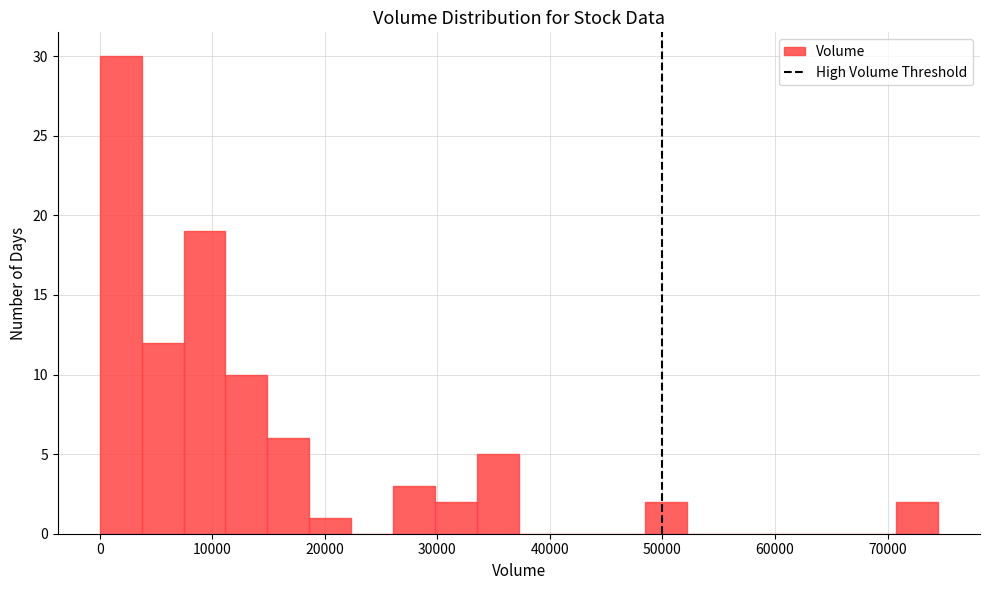

Around what value on the x-axis is the tallest bar? Give the approximate position of its centre, as read against the axis.

2000